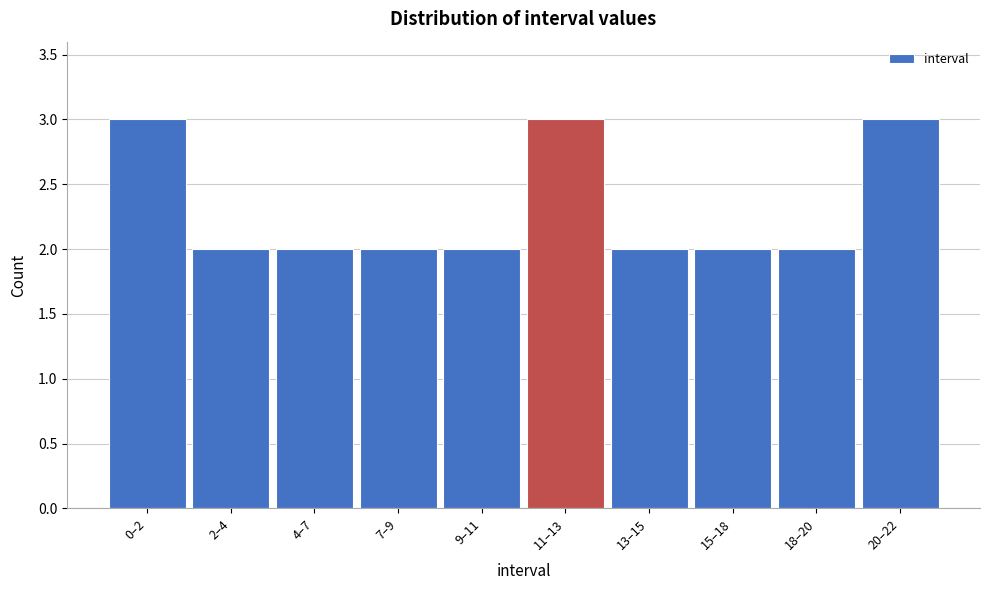

Reading left to right, what are all the values shown in this chart?

0–2=3	2–4=2	4–7=2	7–9=2	9–11=2	11–13=3	13–15=2	15–18=2	18–20=2	20–22=3